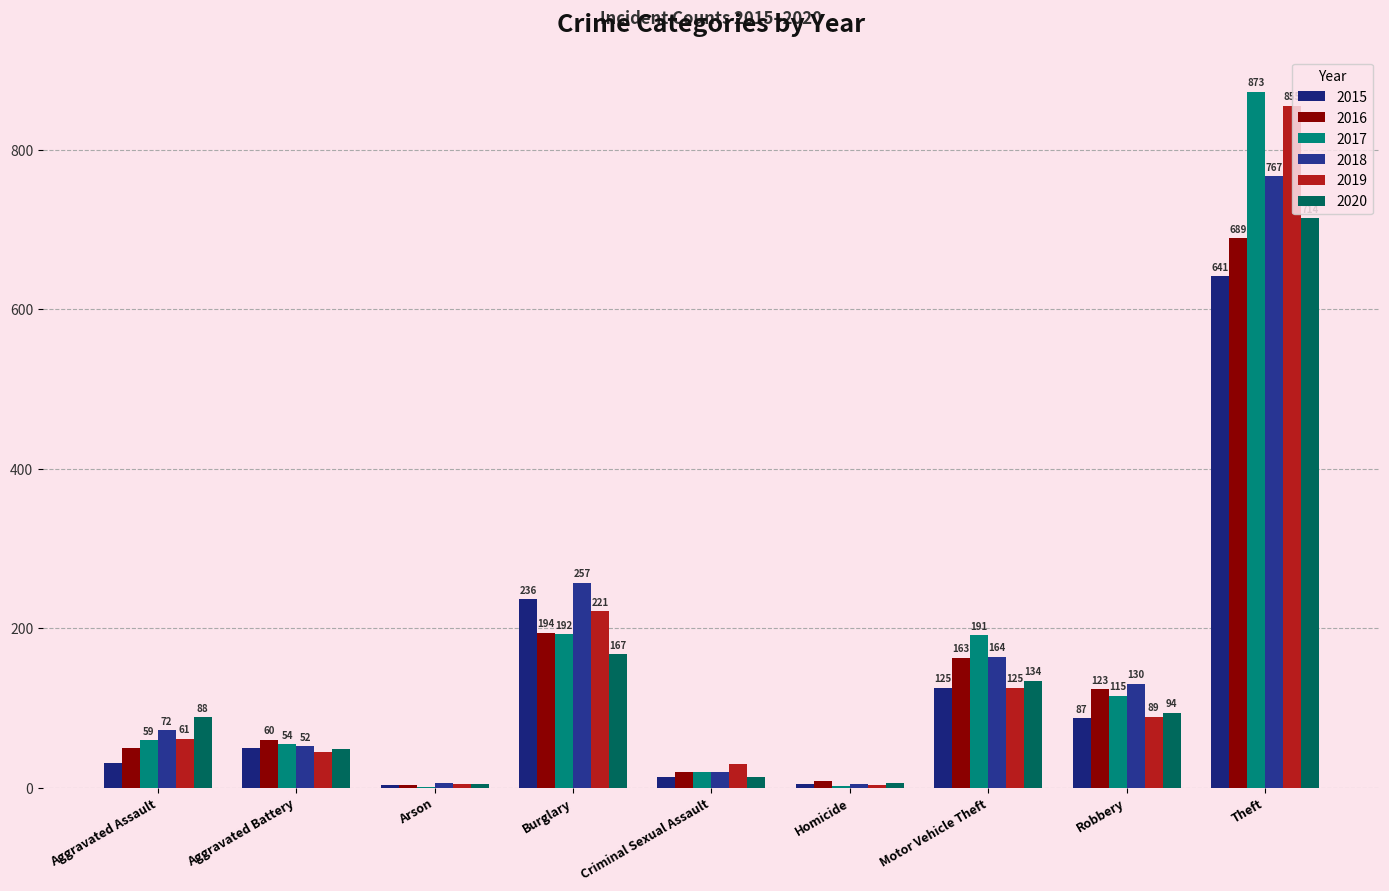

Between Criminal Sexual Assault and Homicide, which is larger?

Criminal Sexual Assault